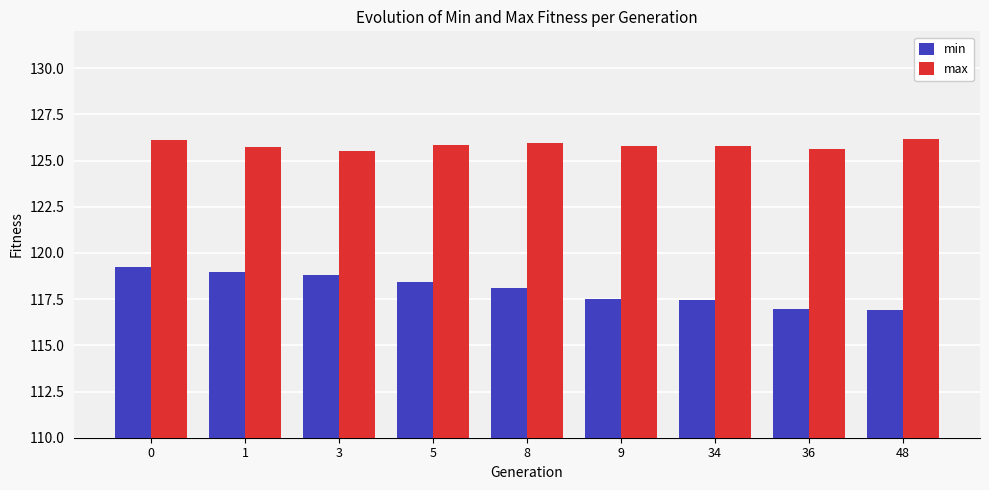

List the series in order of their overall mean, lowest first.

min, max